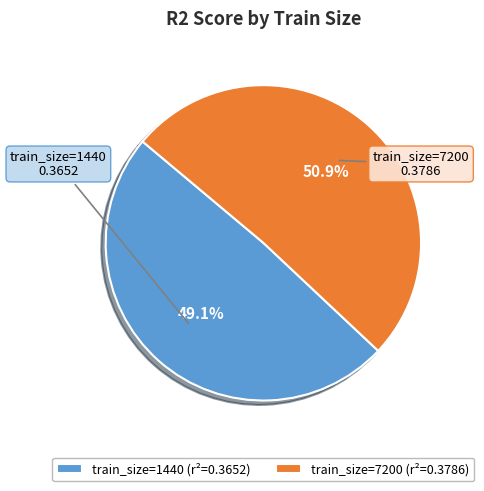

What percentage is the train_size=7200 slice, to the nearest percent?

51%